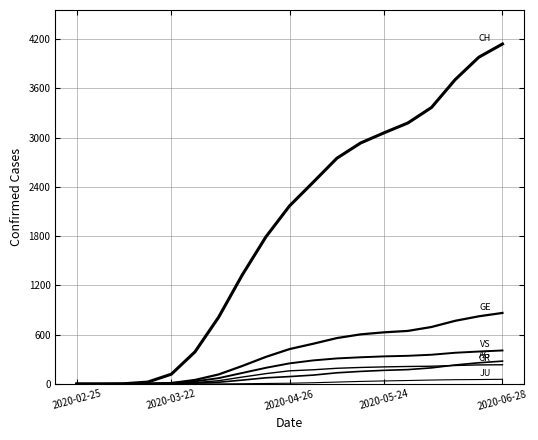

Is this an area chart (filled region under the line)?

No